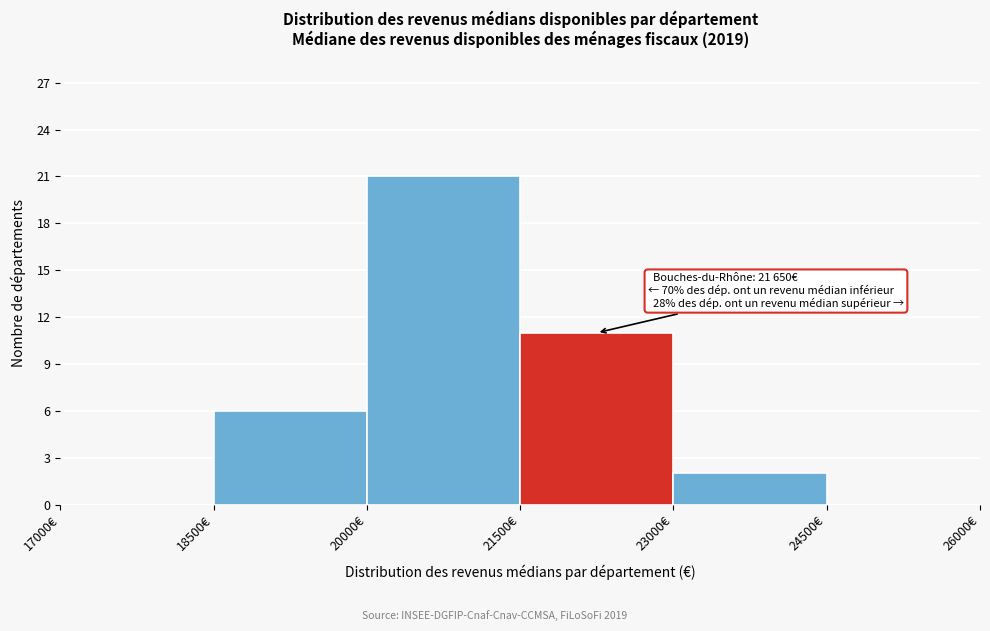

Which range on the x-axis has the tallest bar?

20000 to 21500